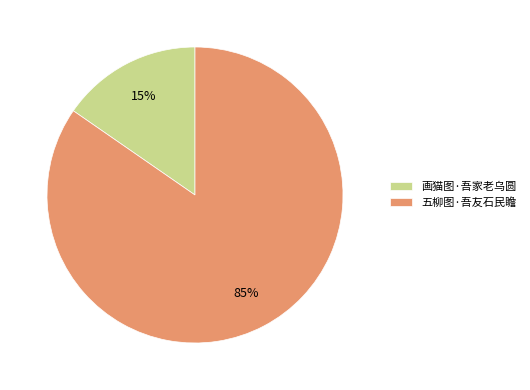

Count the number of slices in the pie.

2